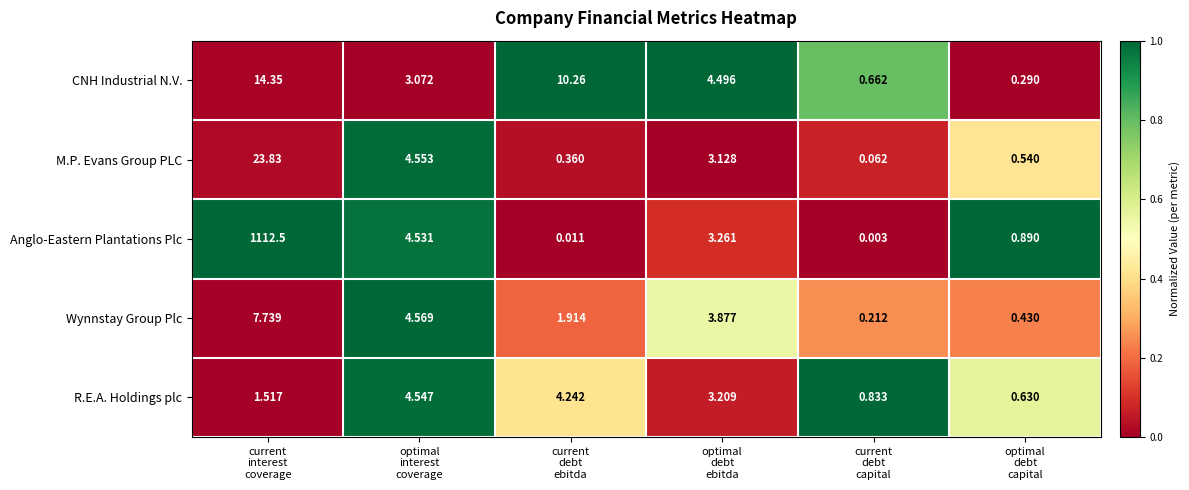

What is the total value across all series at optimal
interest
coverage?

21.3